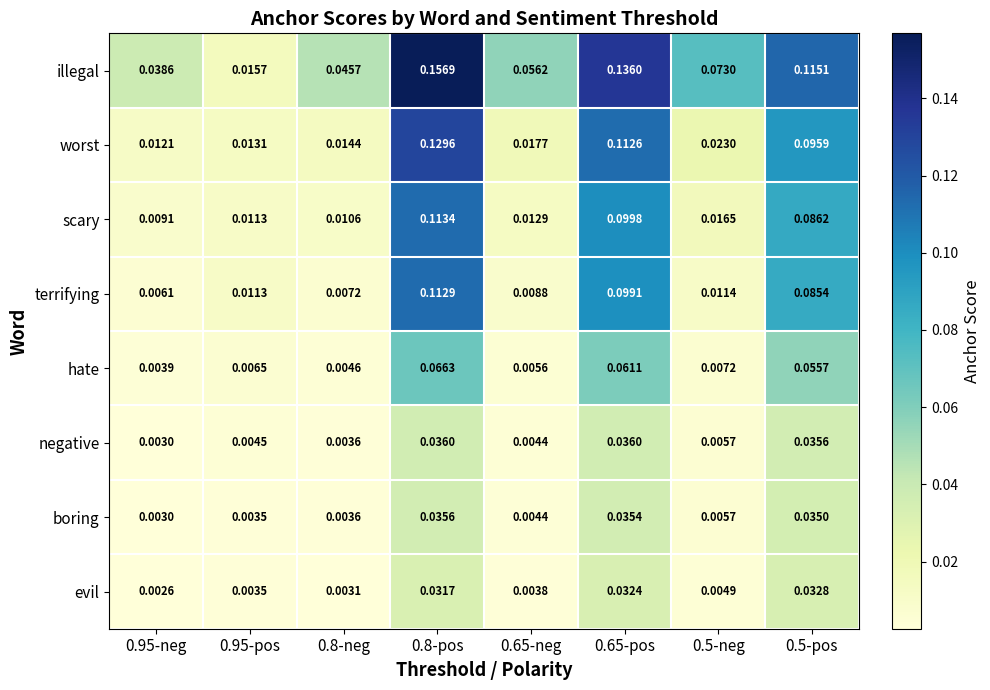

Which series has the largest total across all categories?

illegal